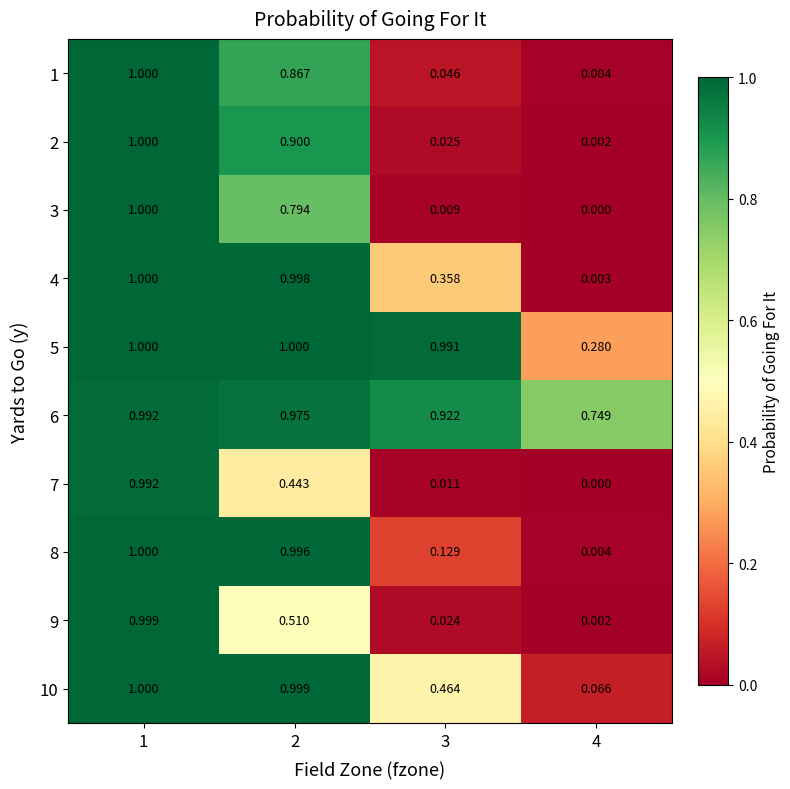

What is the spread (max minus min) of values at 2?

0.6